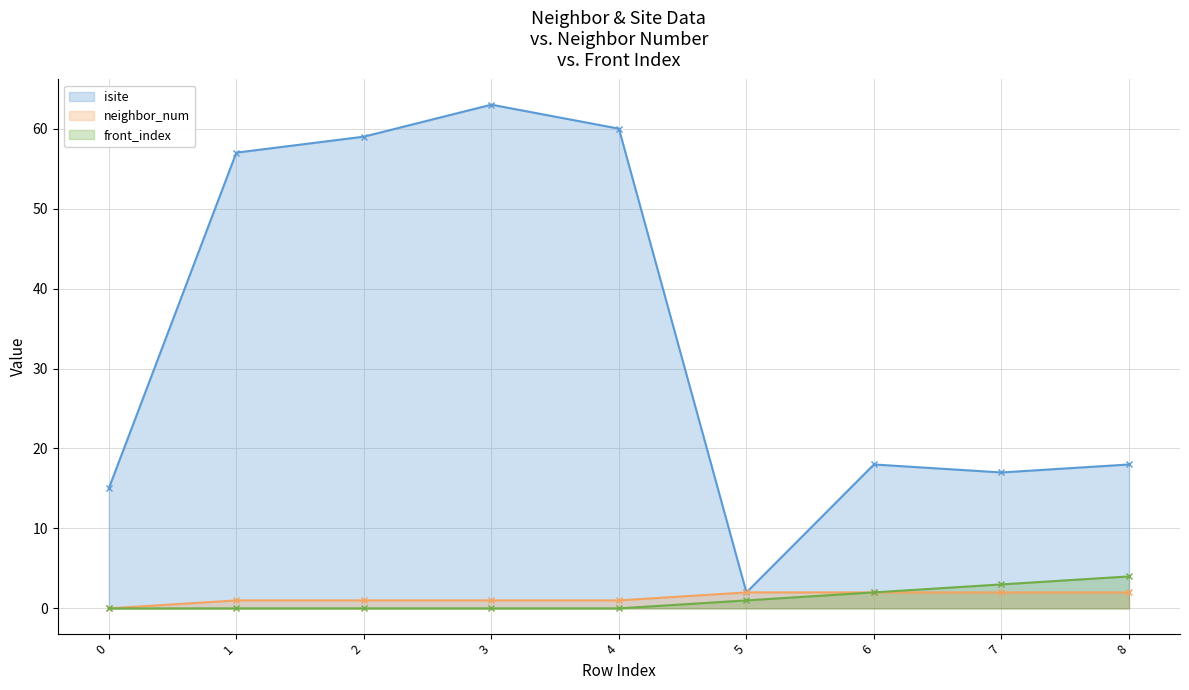

What is the maximum value for neighbor_num?

2